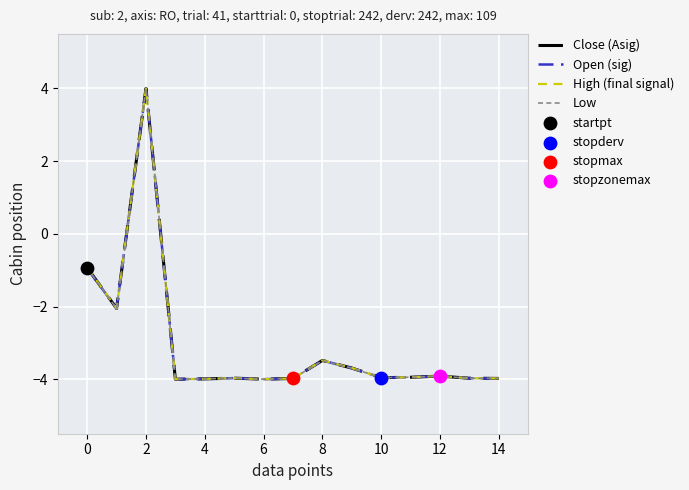

List the series in order of their overall mean, highest first.

High (final signal), Close (Asig), Open (sig), Low